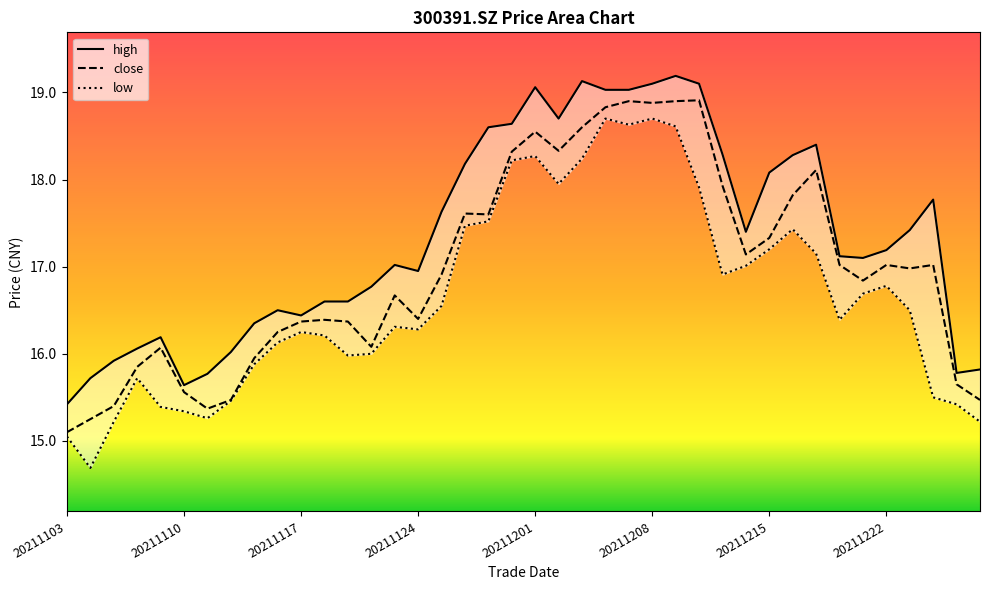

What is the minimum value for low?

14.7